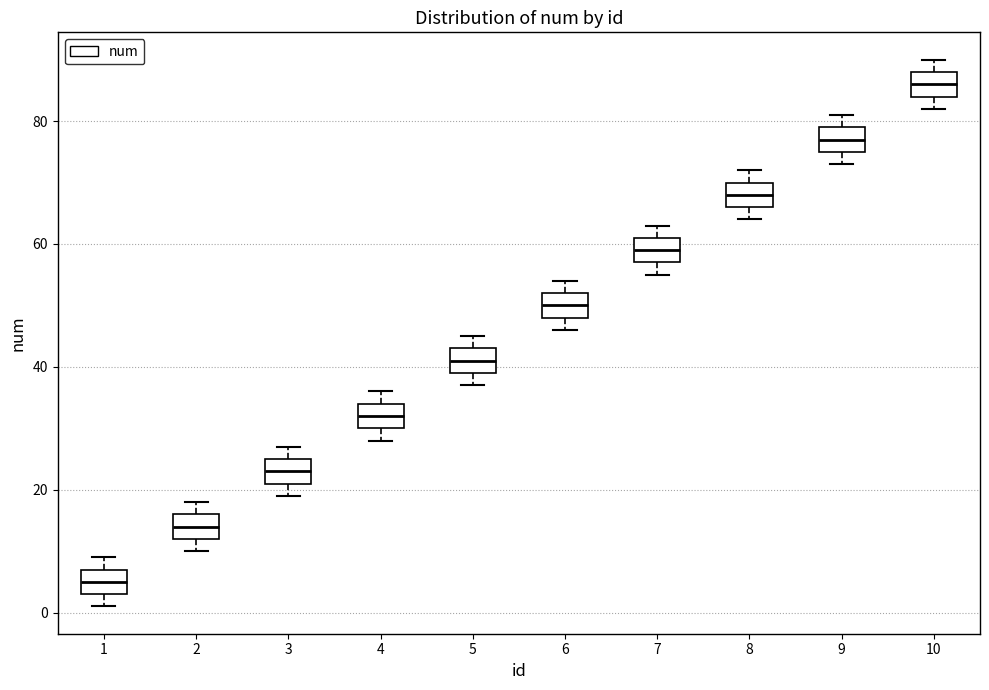

Reading left to right, transcribe this box plot: for each box, give where its median line is, the range the box spans, and where its two whiskers end, as read against the y-axis. The values are not printed on the chart, so give them approximately, as read against the axis.

1: median 6, box 4 to 8, whiskers 2 to 10
2: median 14, box 12 to 16, whiskers 10 to 18
3: median 24, box 22 to 26, whiskers 20 to 28
4: median 32, box 30 to 34, whiskers 28 to 36
5: median 42, box 40 to 44, whiskers 38 to 46
6: median 50, box 48 to 52, whiskers 46 to 54
7: median 60, box 58 to 62, whiskers 56 to 64
8: median 68, box 66 to 70, whiskers 64 to 72
9: median 78, box 76 to 80, whiskers 74 to 82
10: median 86, box 84 to 88, whiskers 82 to 90